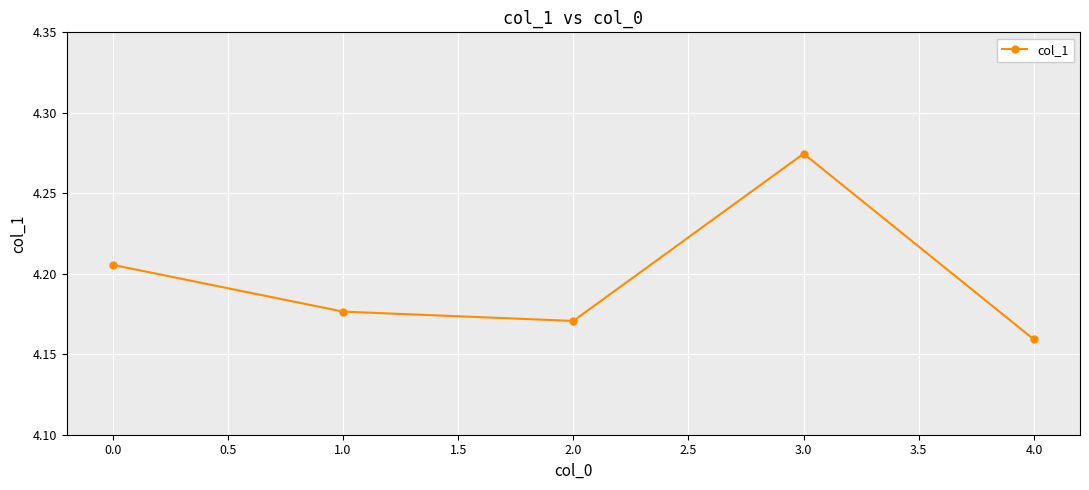

List the labels in order of value, smallest first.

4.0, 2.0, 1.0, 0.0, 3.0